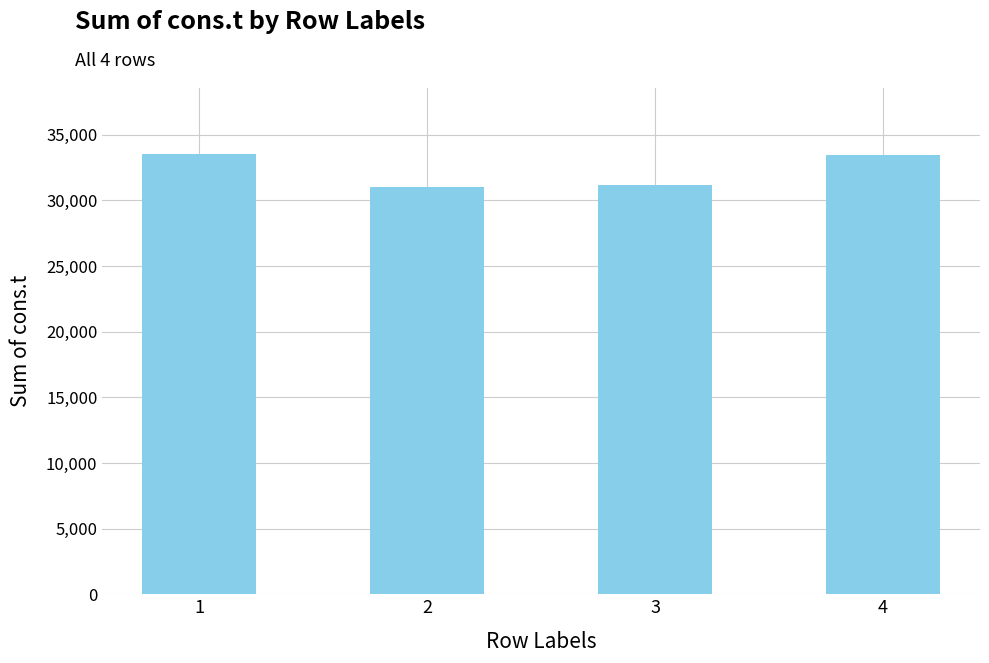

What is the value of the 3rd bar from the left?

31198.8